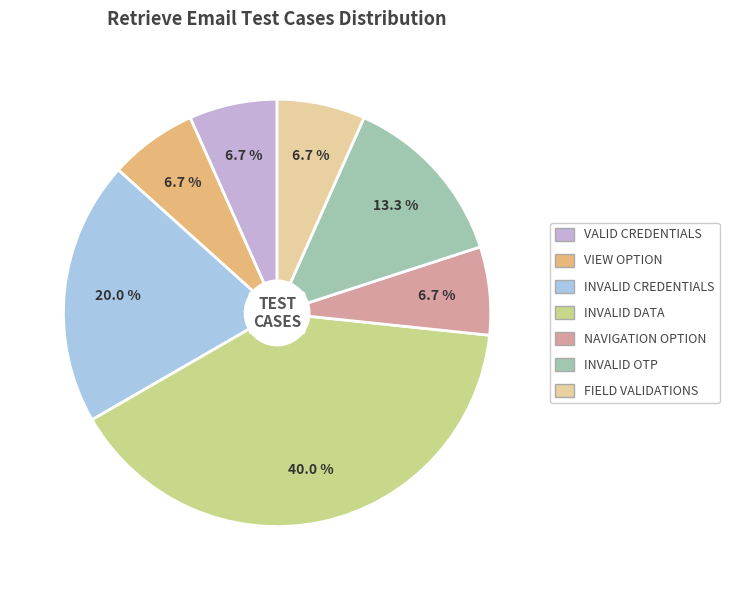

To the nearest percent, what is the difference between the largest and smallest slice percentages?

33%